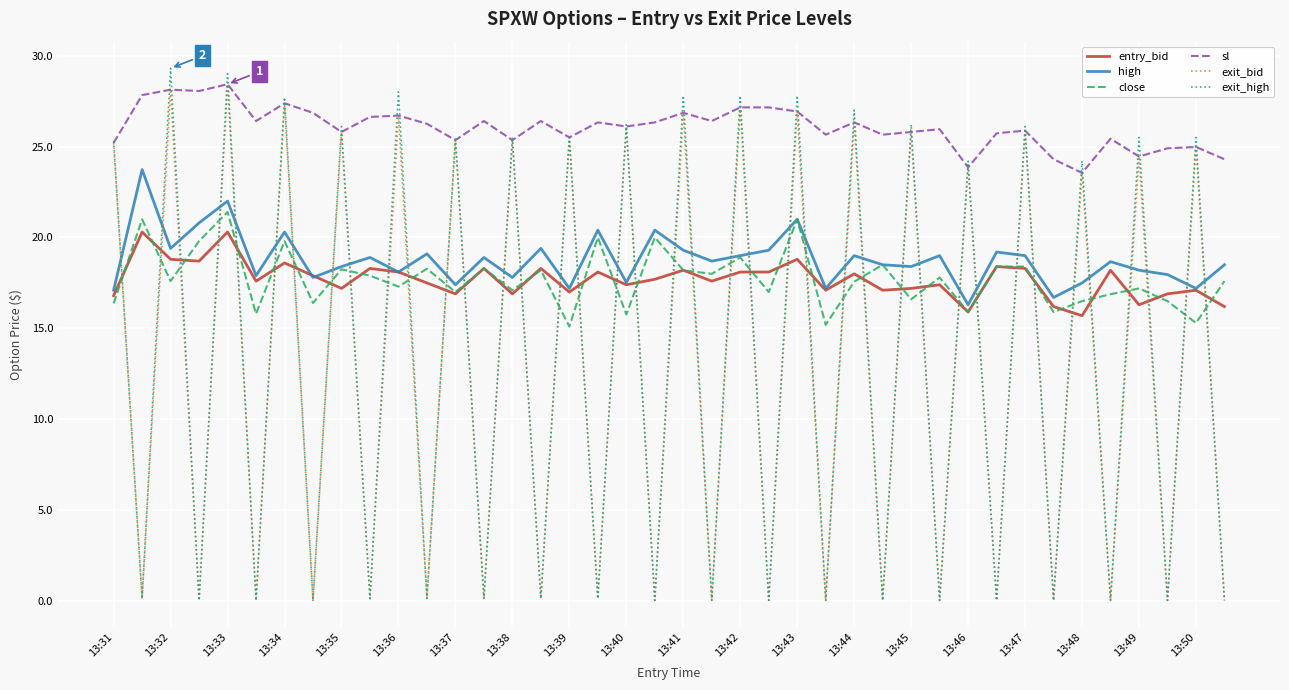

What is the maximum value for close?

21.4